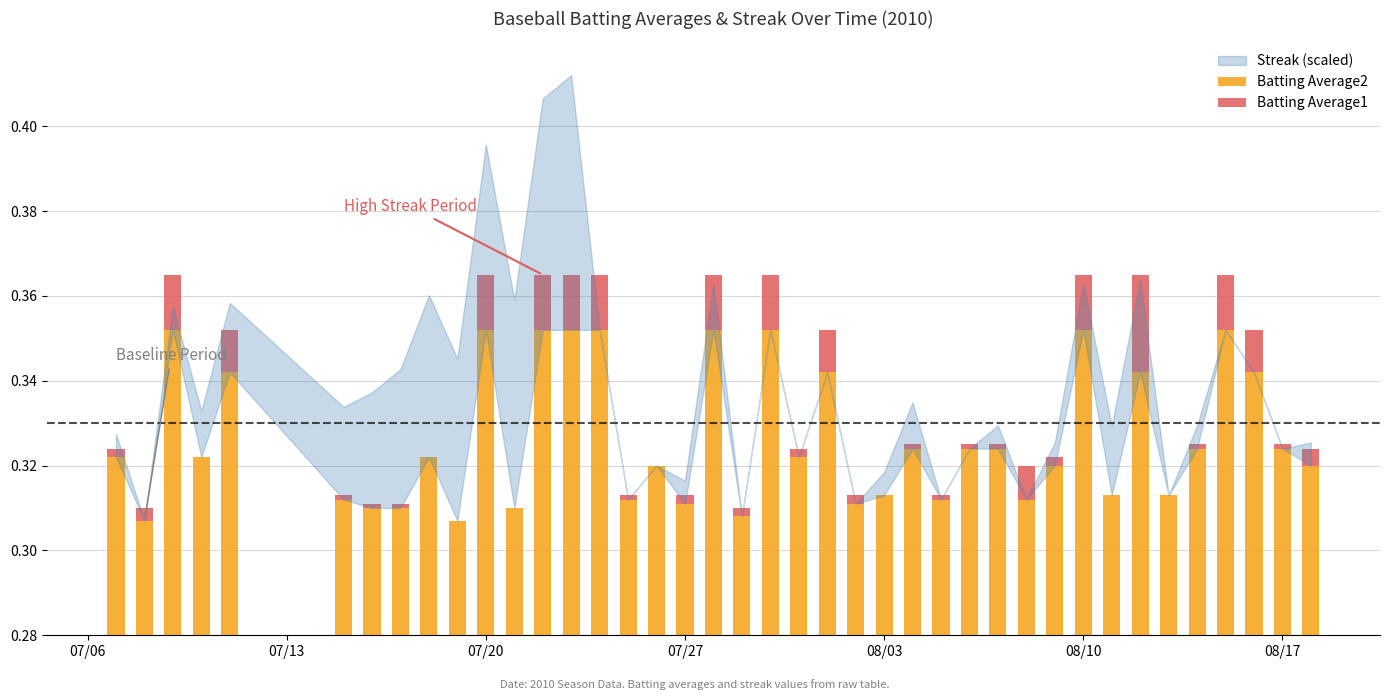

Count the Batting Average2 values in the range 0 to 1.

40